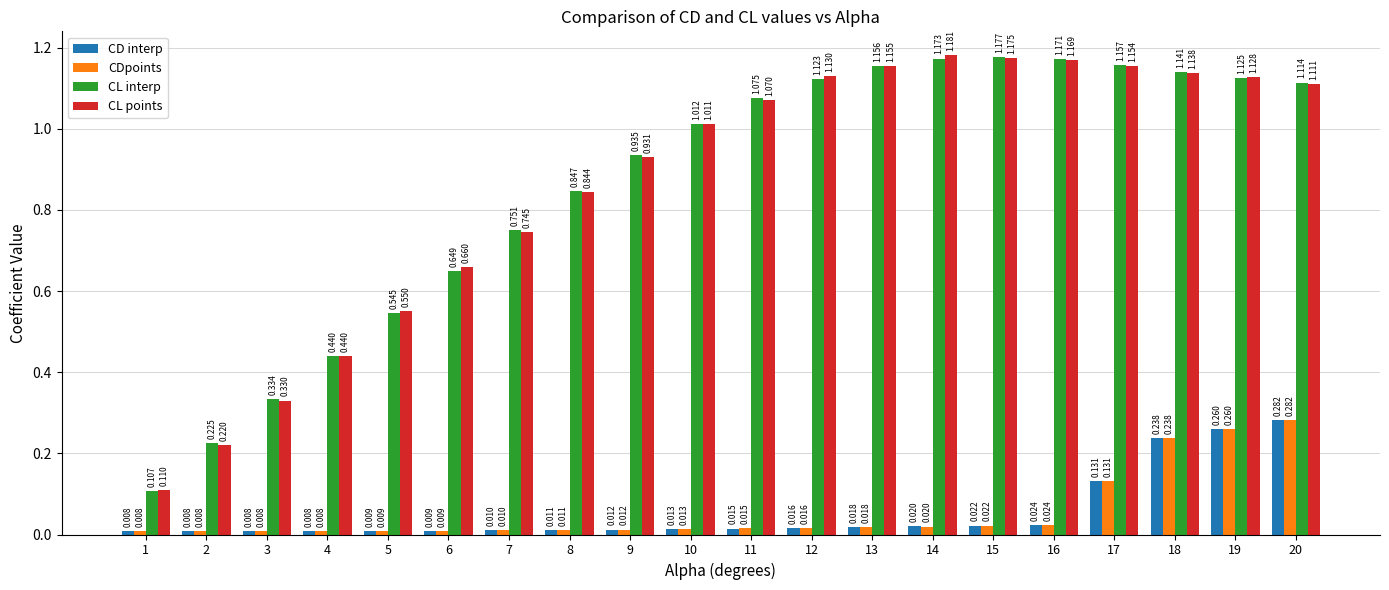

Is the value of CL points at 9 greater than the value of CD interp at 6?

Yes